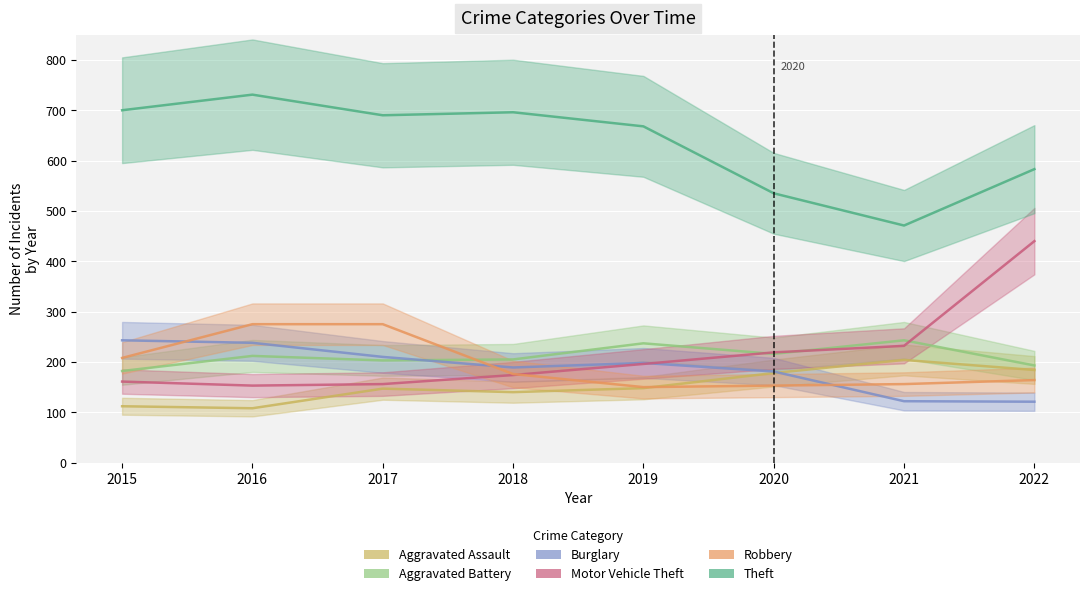

Rank the series by their maximum value, from lowest to highest.

Aggravated Assault, Aggravated Battery, Burglary, Robbery, Motor Vehicle Theft, Theft